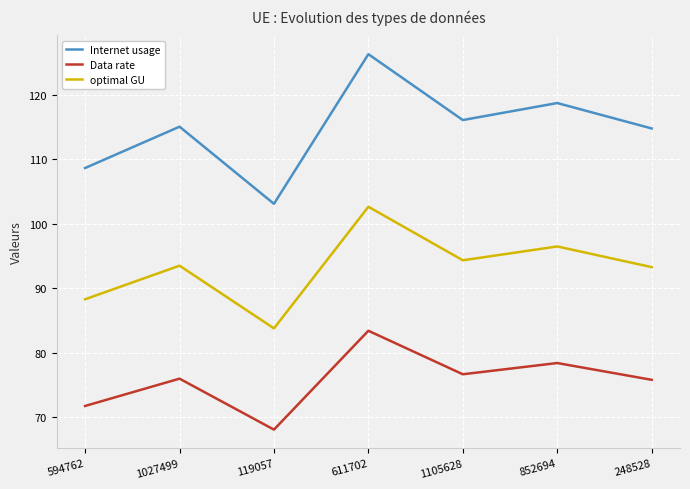

The Data rate series shows 75.8 at 248528. True or false?

True